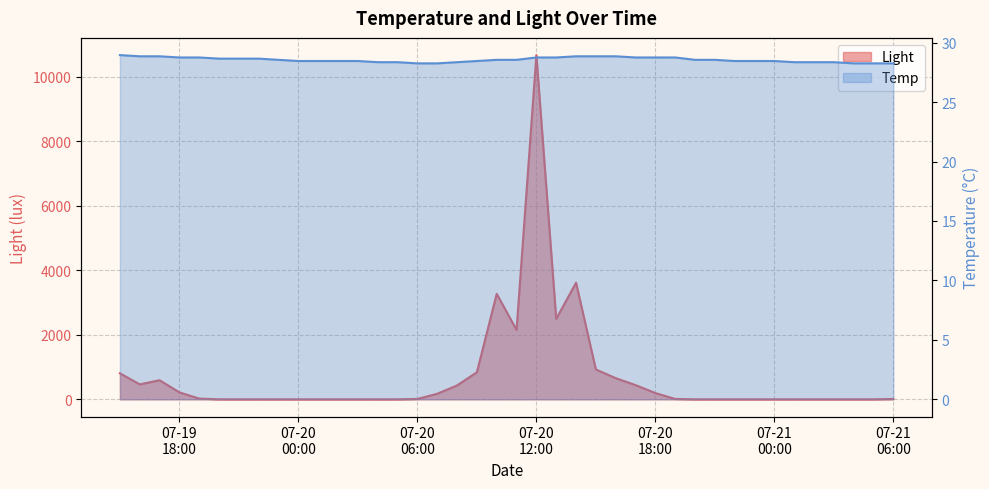

What position from the left is 07-21 00:00?

34